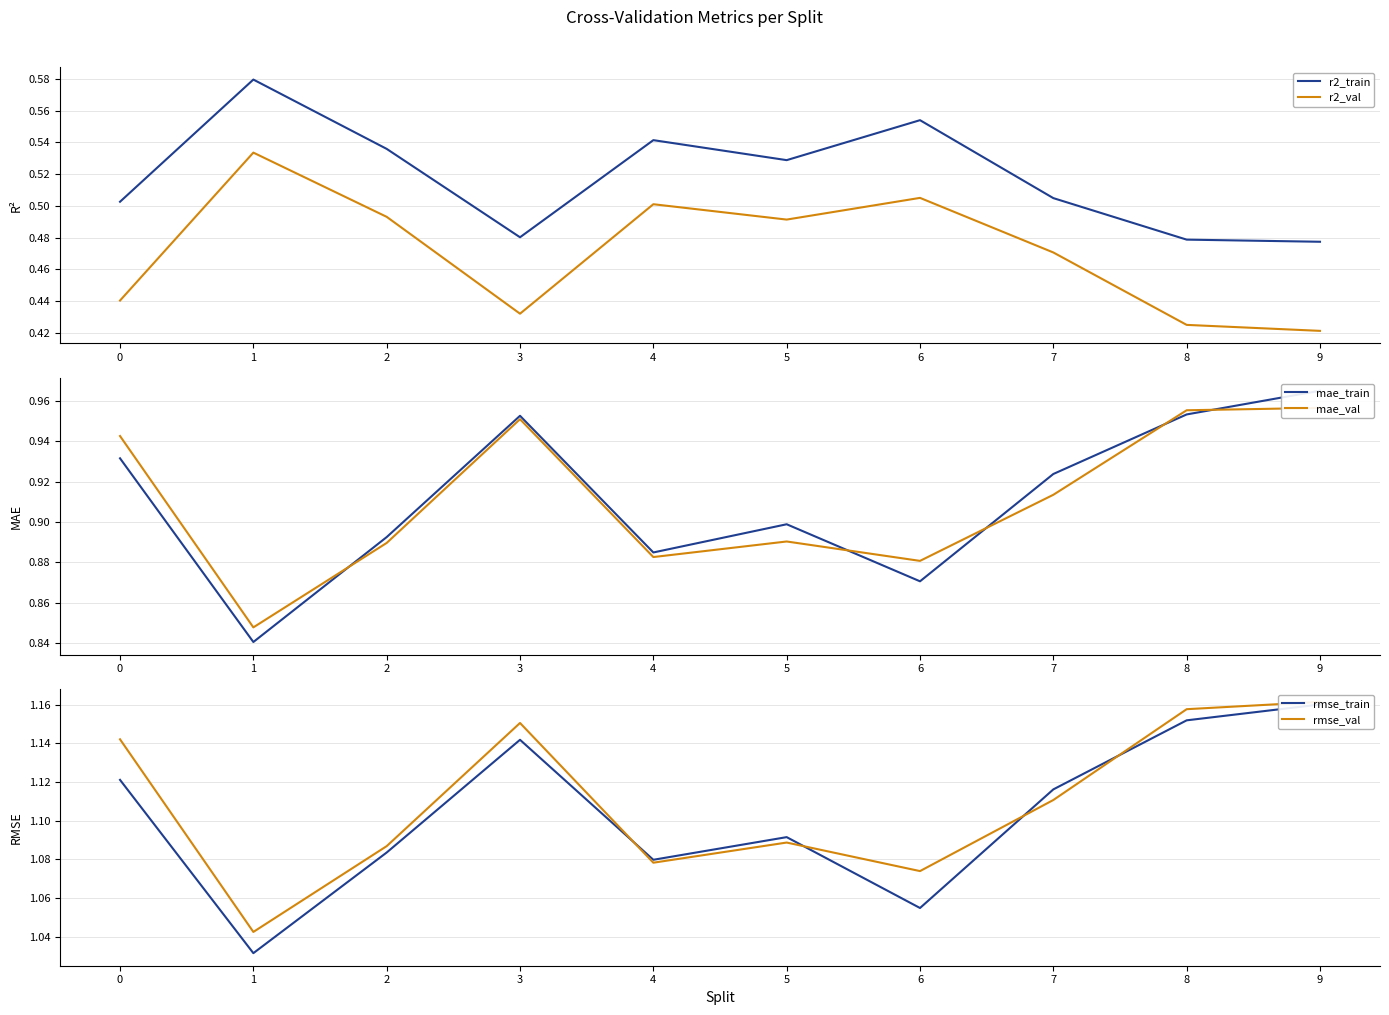

Reading left to right, what are all the values shown in this chart?

r2_train: 0.5	0.6	0.5	0.5	0.5	0.5	0.6	0.5	0.5	0.5
r2_val: 0.4	0.5	0.5	0.4	0.5	0.5	0.5	0.5	0.4	0.4
mae_train: 0.9	0.8	0.9	1.0	0.9	0.9	0.9	0.9	1.0	1.0
mae_val: 0.9	0.8	0.9	1.0	0.9	0.9	0.9	0.9	1.0	1.0
rmse_train: 1.1	1.0	1.1	1.1	1.1	1.1	1.1	1.1	1.2	1.2
rmse_val: 1.1	1.0	1.1	1.2	1.1	1.1	1.1	1.1	1.2	1.2